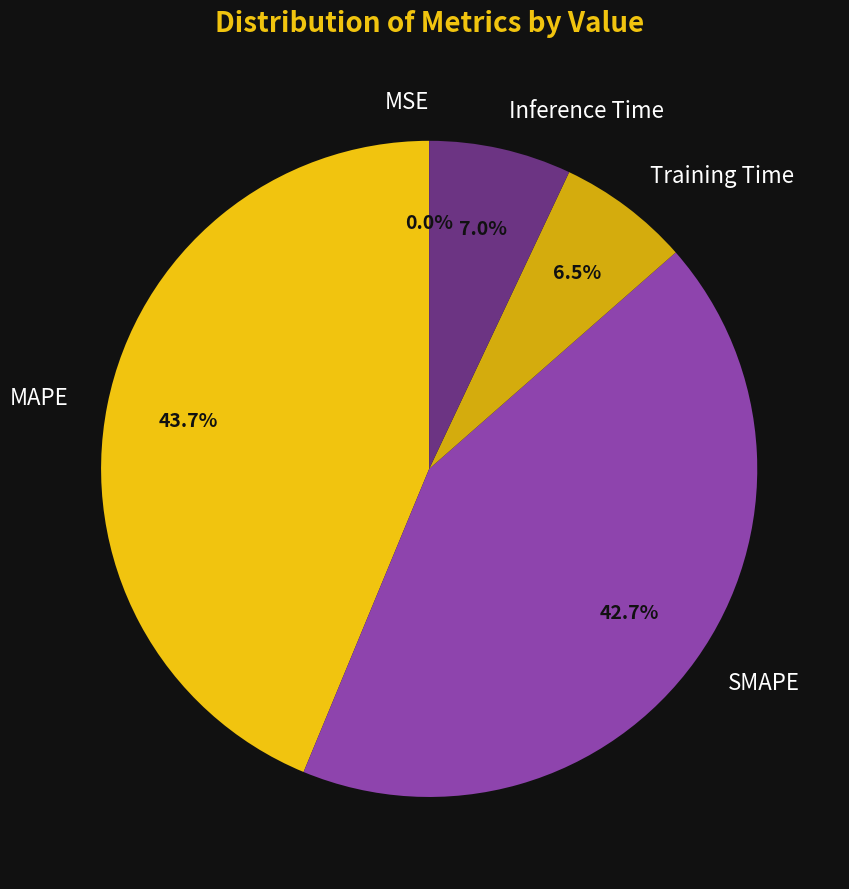

What percentage is NOT represented by Inference Time?

93.0%